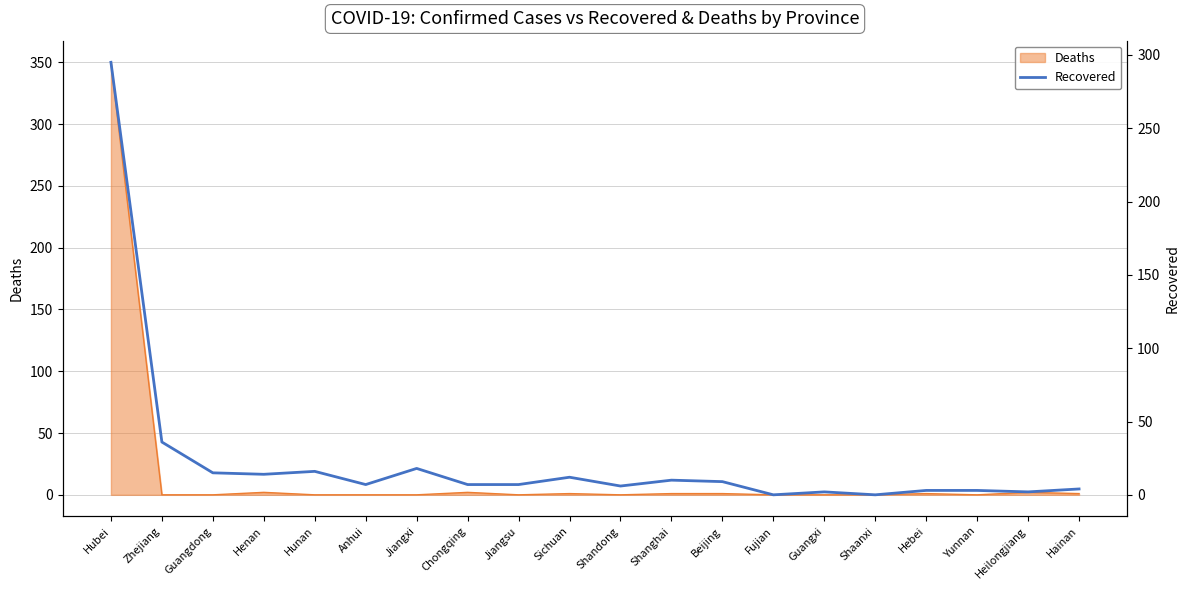

What is the ratio of the value at Hunan to the value at Sichuan?

1.3